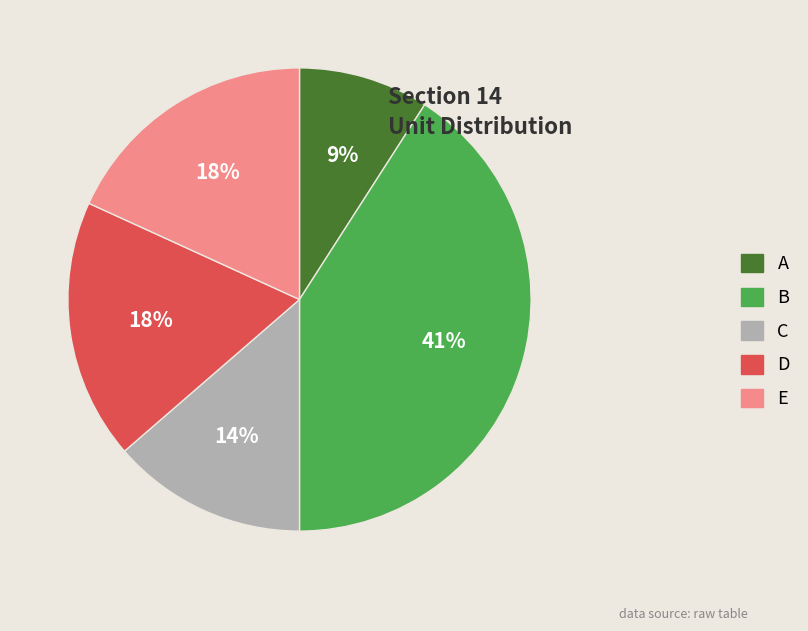

To the nearest percent, what portion does C represent?

14%